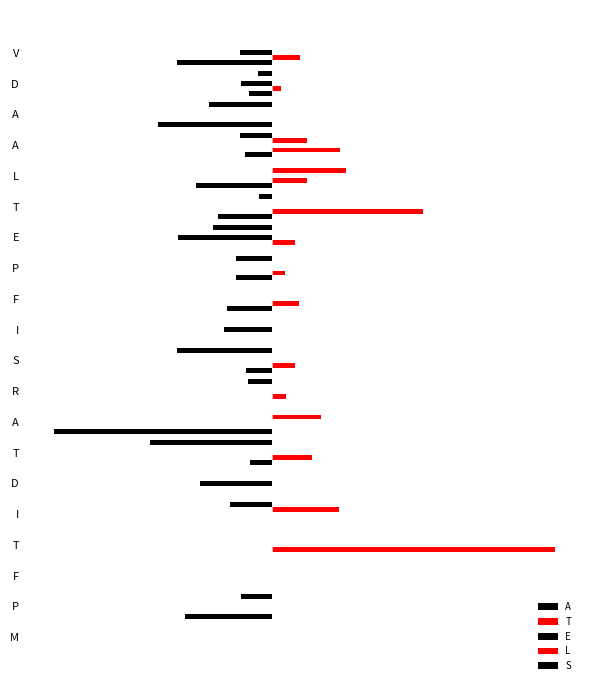

Reading right to left, list all the values displayed in this chart.

A: -0.3	-0.1	-0.4	-0.1	-0.3	-0.2	0.0	-0.1	-0.2	0.0	-0.1	0.0	-0.8	-0.1	0.0	0.0	0.0	0.0	-0.3	0.0
T: 0.1	0.0	0.0	0.2	0.1	0.5	0.1	0.0	0.1	0.0	0.1	0.1	0.0	0.1	0.0	0.0	1.0	0.0	0.0	0.0
E: -0.1	-0.1	0.0	0.0	0.0	0.0	-0.3	0.0	0.0	-0.2	0.0	0.0	0.0	0.0	-0.3	0.0	0.0	0.0	0.0	0.0
L: 0.0	0.0	0.0	0.1	0.3	0.0	0.0	0.0	0.0	0.0	0.0	0.0	0.2	0.0	0.0	0.2	0.0	0.0	0.0	0.0
S: 0.0	-0.0	-0.2	-0.1	0.0	-0.0	-0.2	-0.1	0.0	0.0	-0.3	-0.1	0.0	-0.4	0.0	-0.1	0.0	0.0	-0.1	0.0